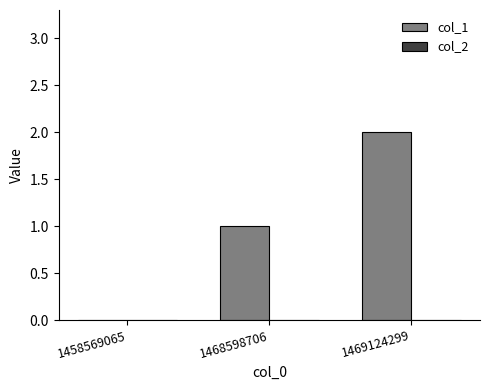

The chart shows a value of 0 at 1458569065. True or false?

True